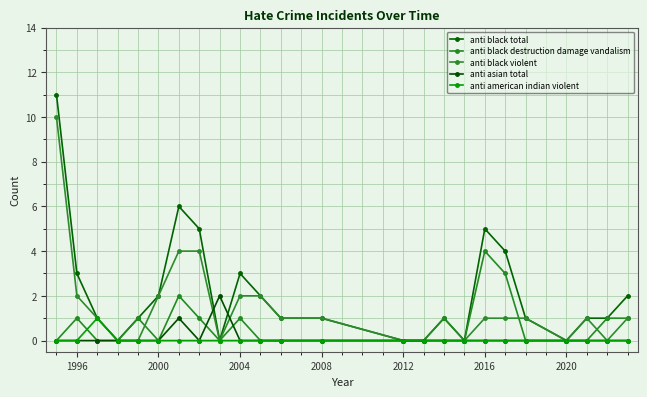

At which category does the chart reach its minimum across all series?

2004